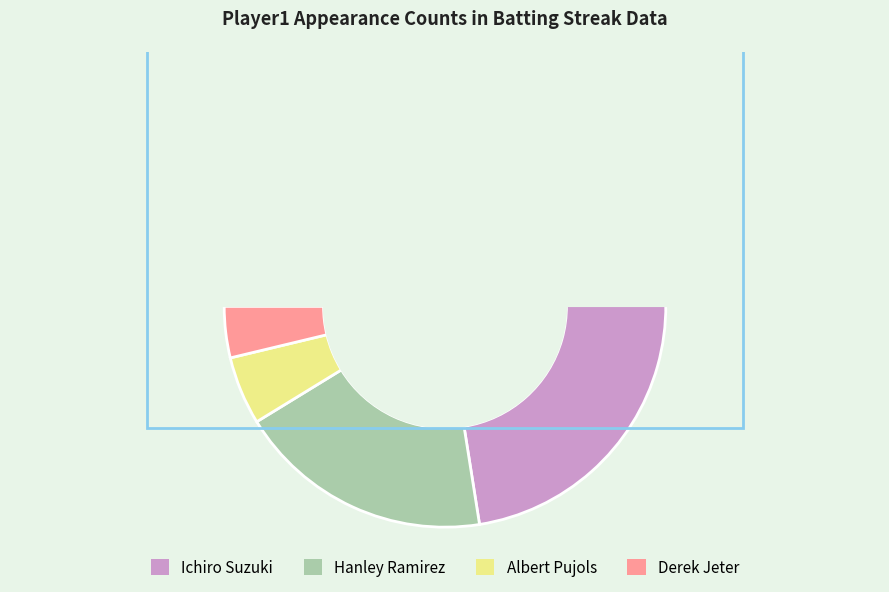

Is there any slice that represents more than half of the pie?

Yes